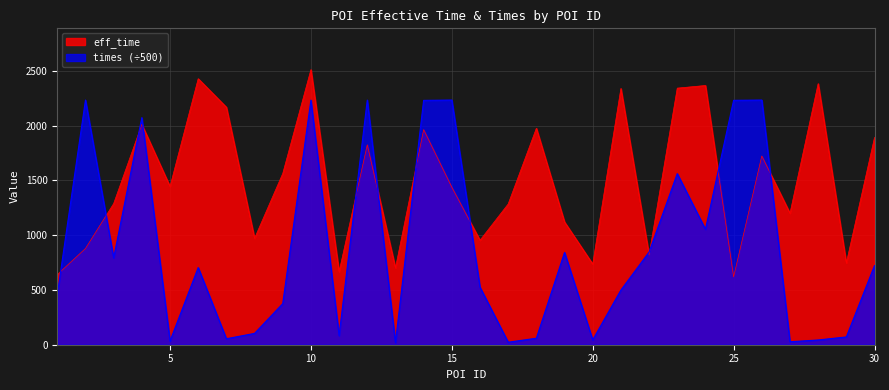

What is the value of the eff_time point at the 13th from the left?

701.0